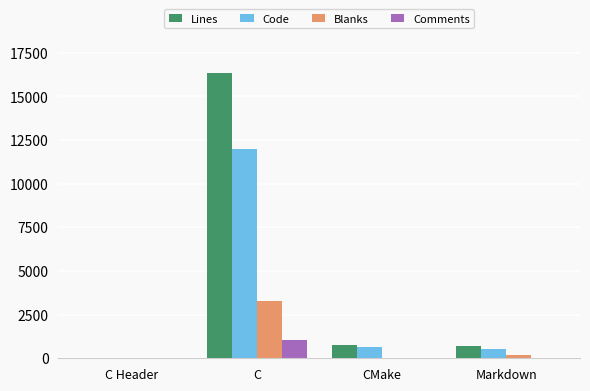

What is the total value across all series at CMake?

1466